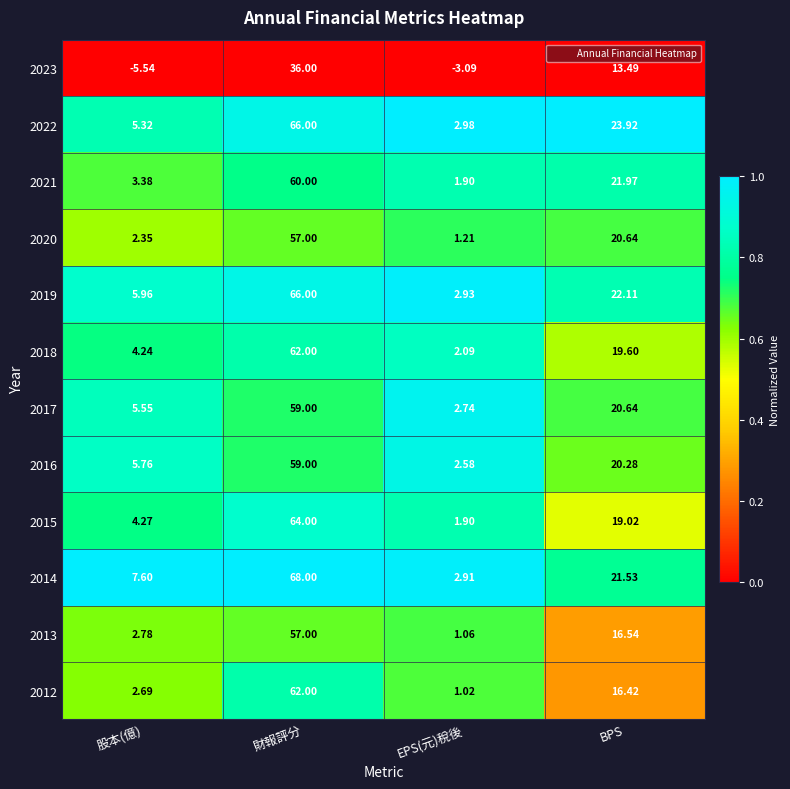

What is the difference between the highest and lowest values at 財報評分?

32.0